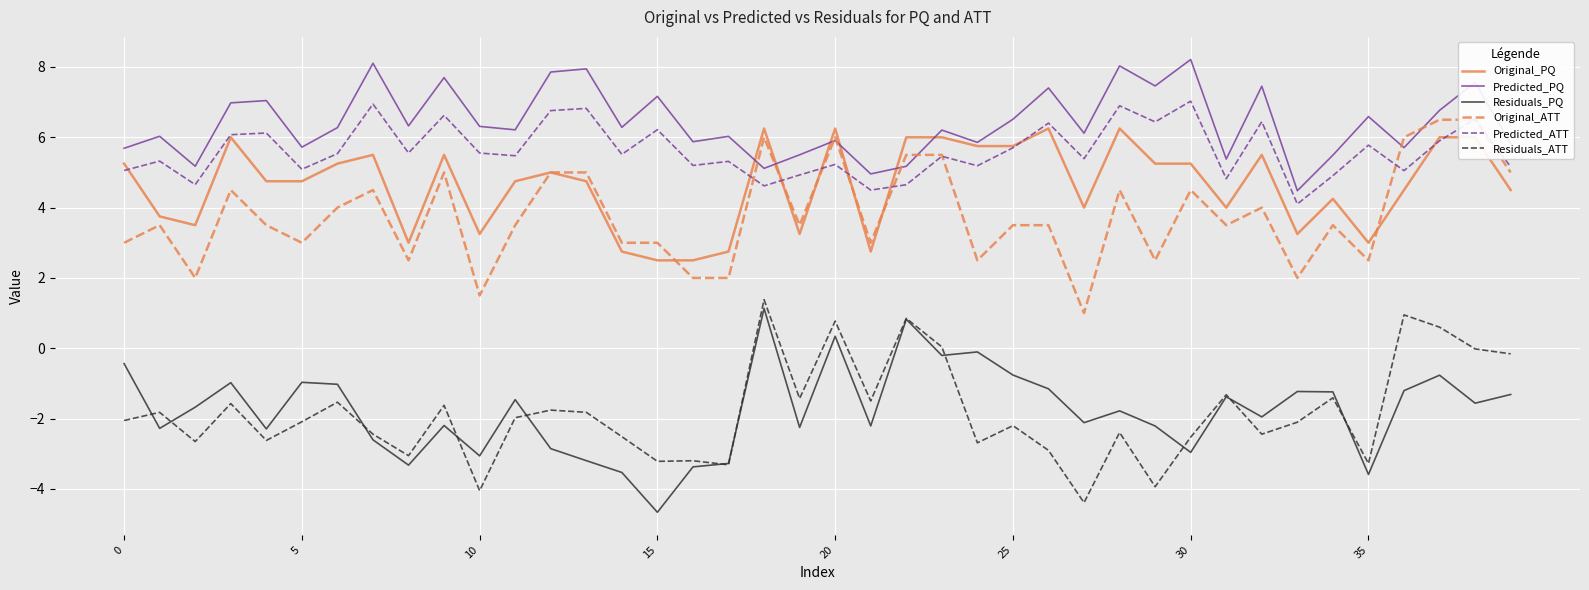

What is the label of the 27th point from the right?

13